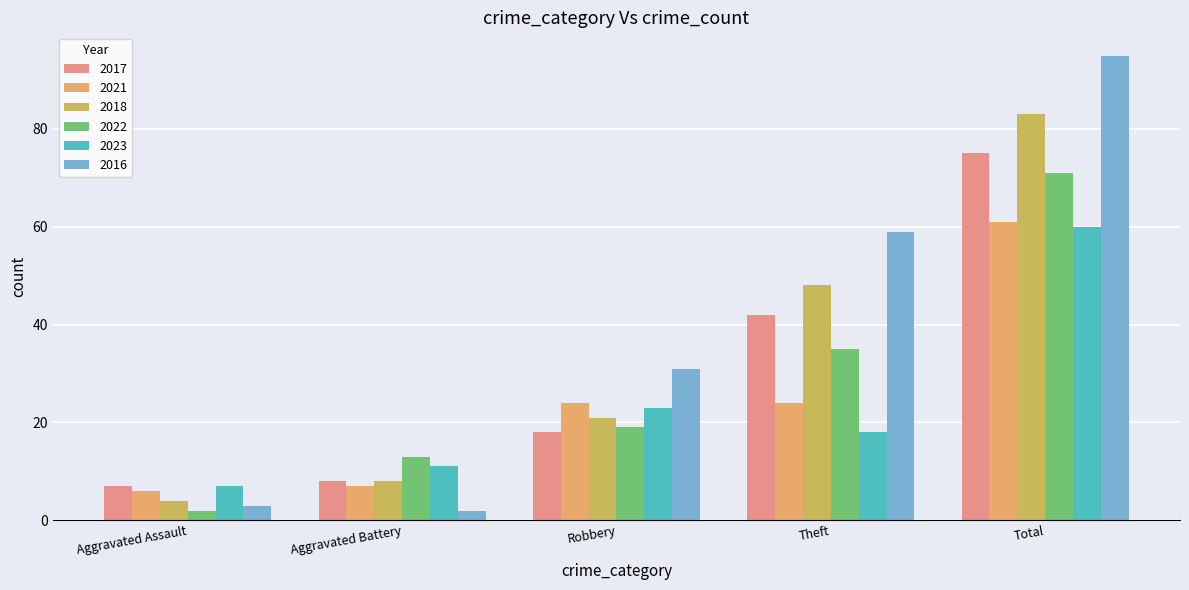

What is the maximum value shown in the chart?

95